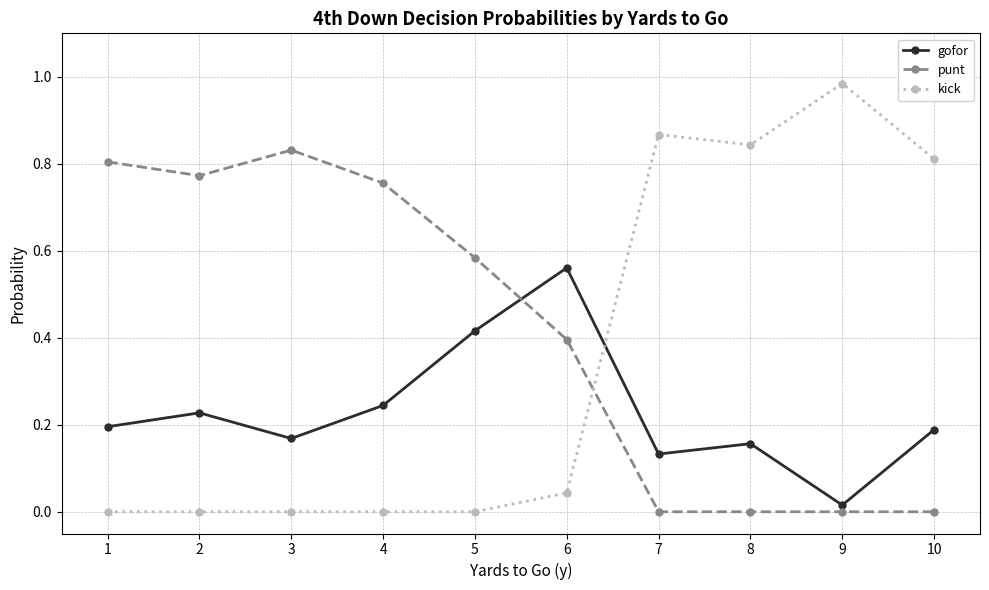

How many times do gofor and kick cross each other?

1